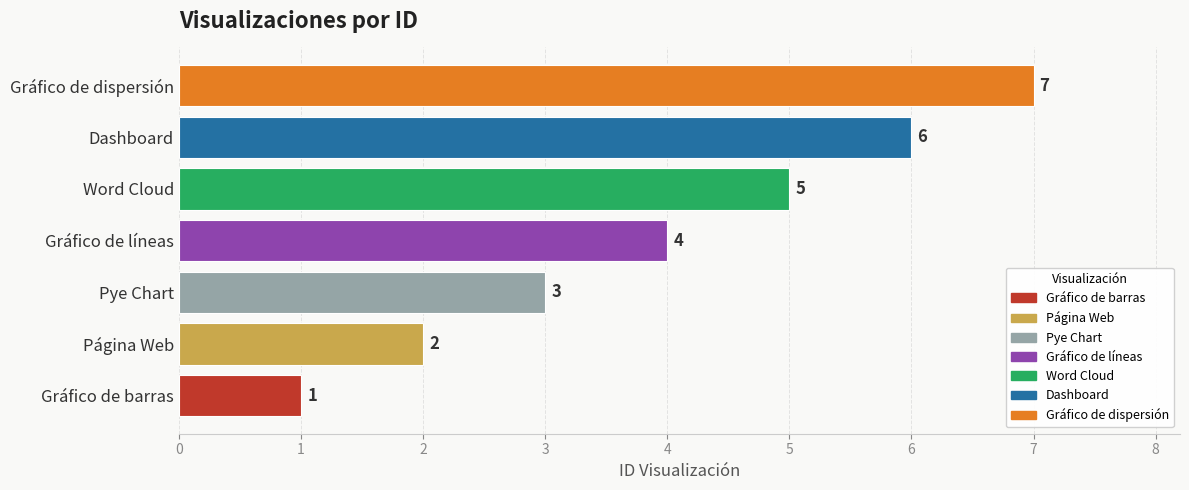

Between Pye Chart and Gráfico de líneas, which is larger?

Gráfico de líneas